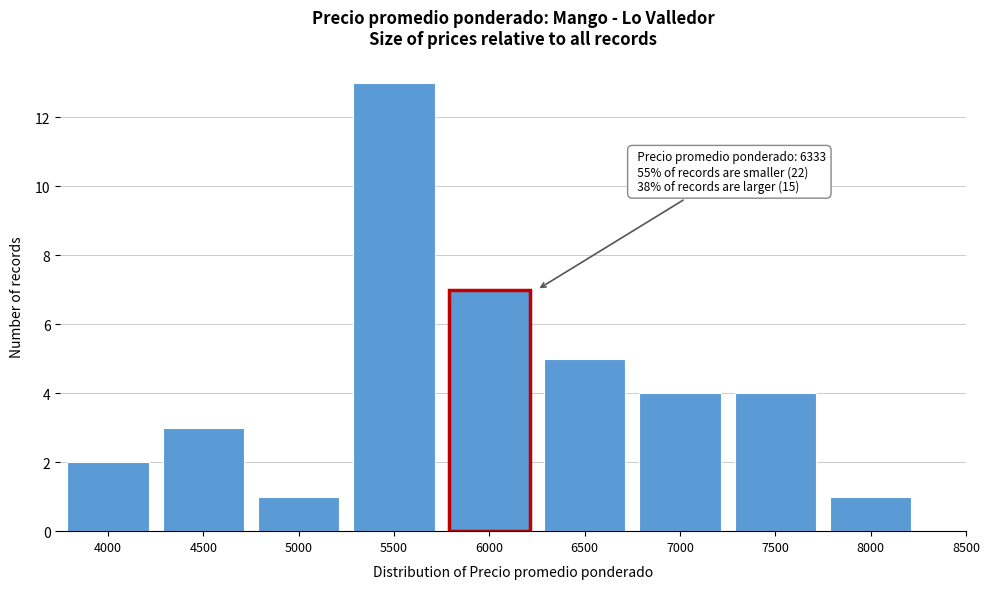

Reading right to left, list all the values displayed in this chart.

1	4	4	5	7	13	1	3	2